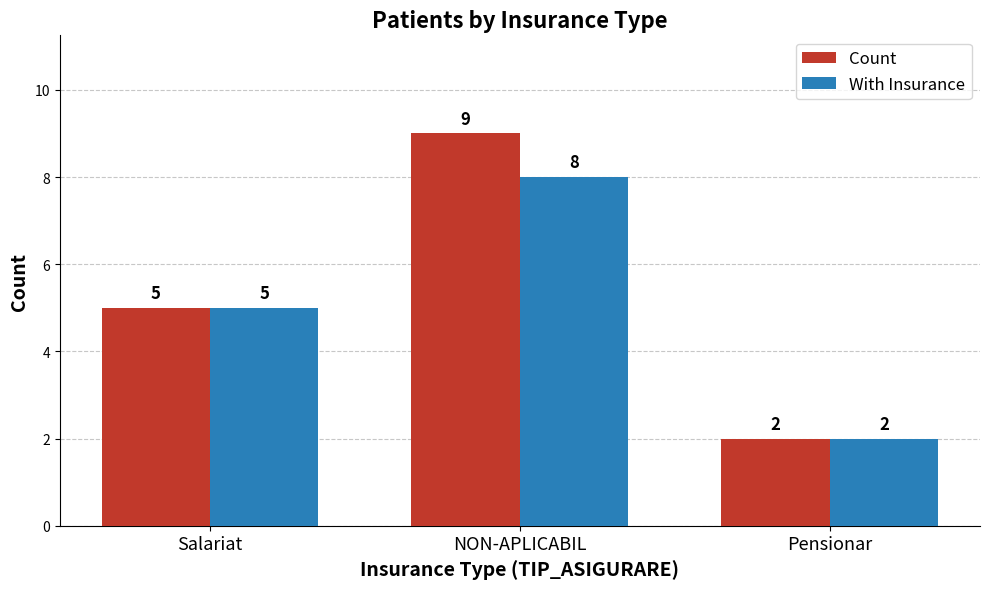

At which label is With Insurance closest to 5?

Salariat